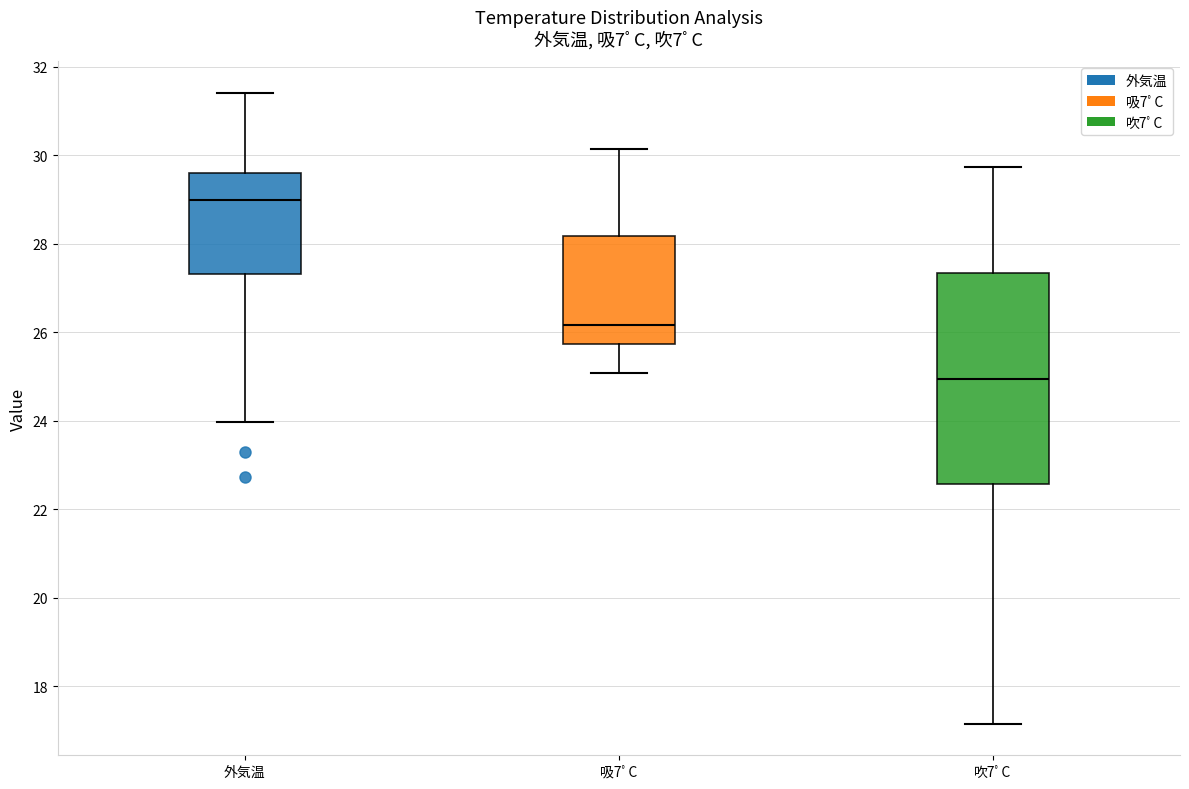

Reading left to right, read every box against the y-axis: the position of its median line, the range the box covers, and the ends of its whiskers. The values are not printed on the chart, so give them approximately, as read against the axis.

外気温: median 29.0, box 27.4 to 29.6, whiskers 24.0 to 31.4
吸7ﾟC: median 26.2, box 25.8 to 28.2, whiskers 25.0 to 30.2
吹7ﾟC: median 25.0, box 22.6 to 27.4, whiskers 17.2 to 29.8